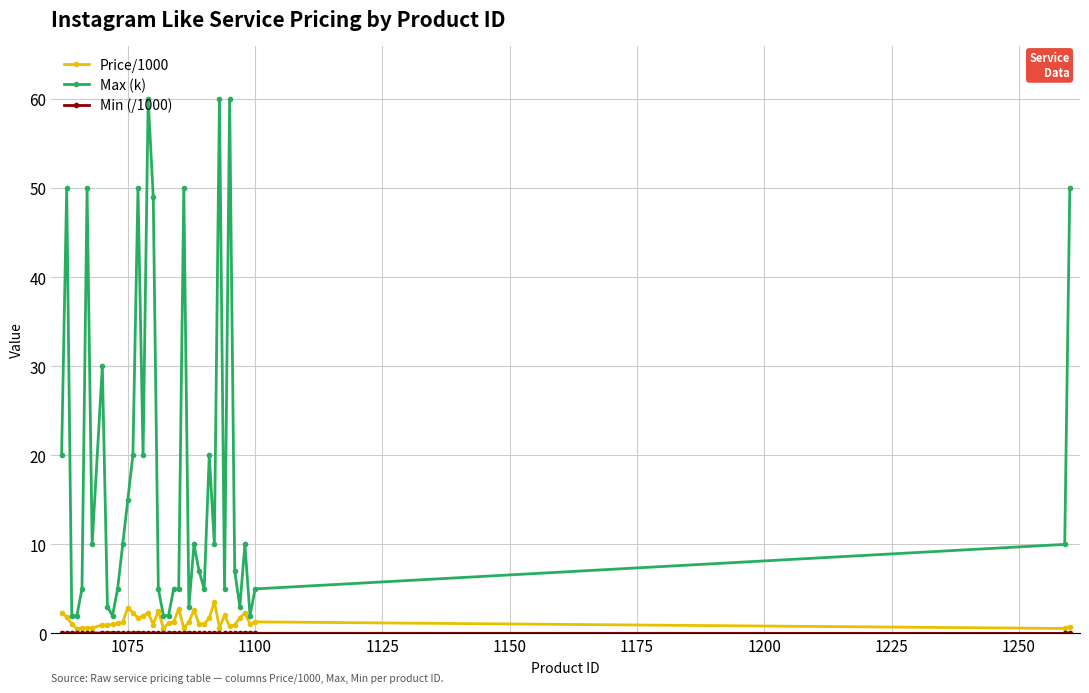

What is the minimum value for Max (k)?

2.0